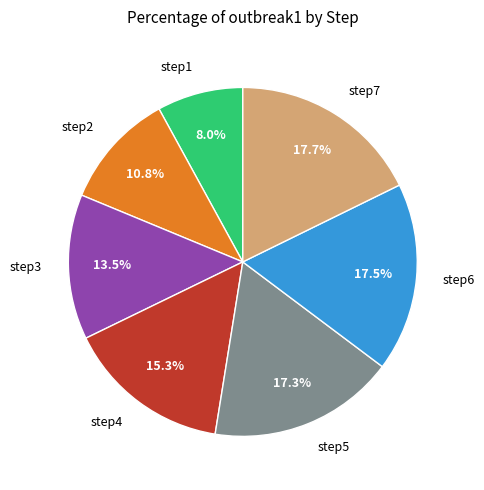

To the nearest percent, what is the difference between the largest and smallest slice percentages?

10%